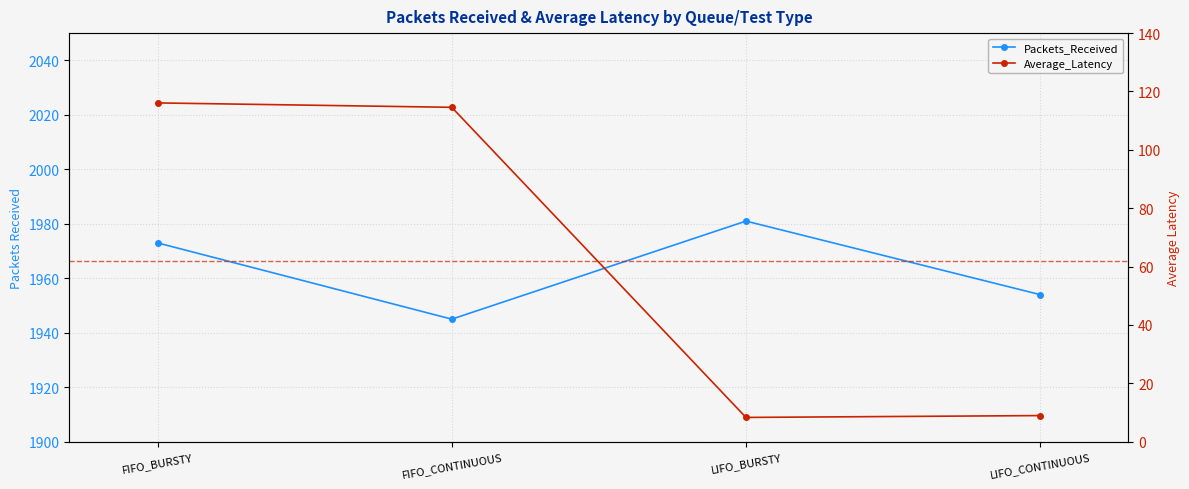

What is the maximum value shown in the chart?

1981.0